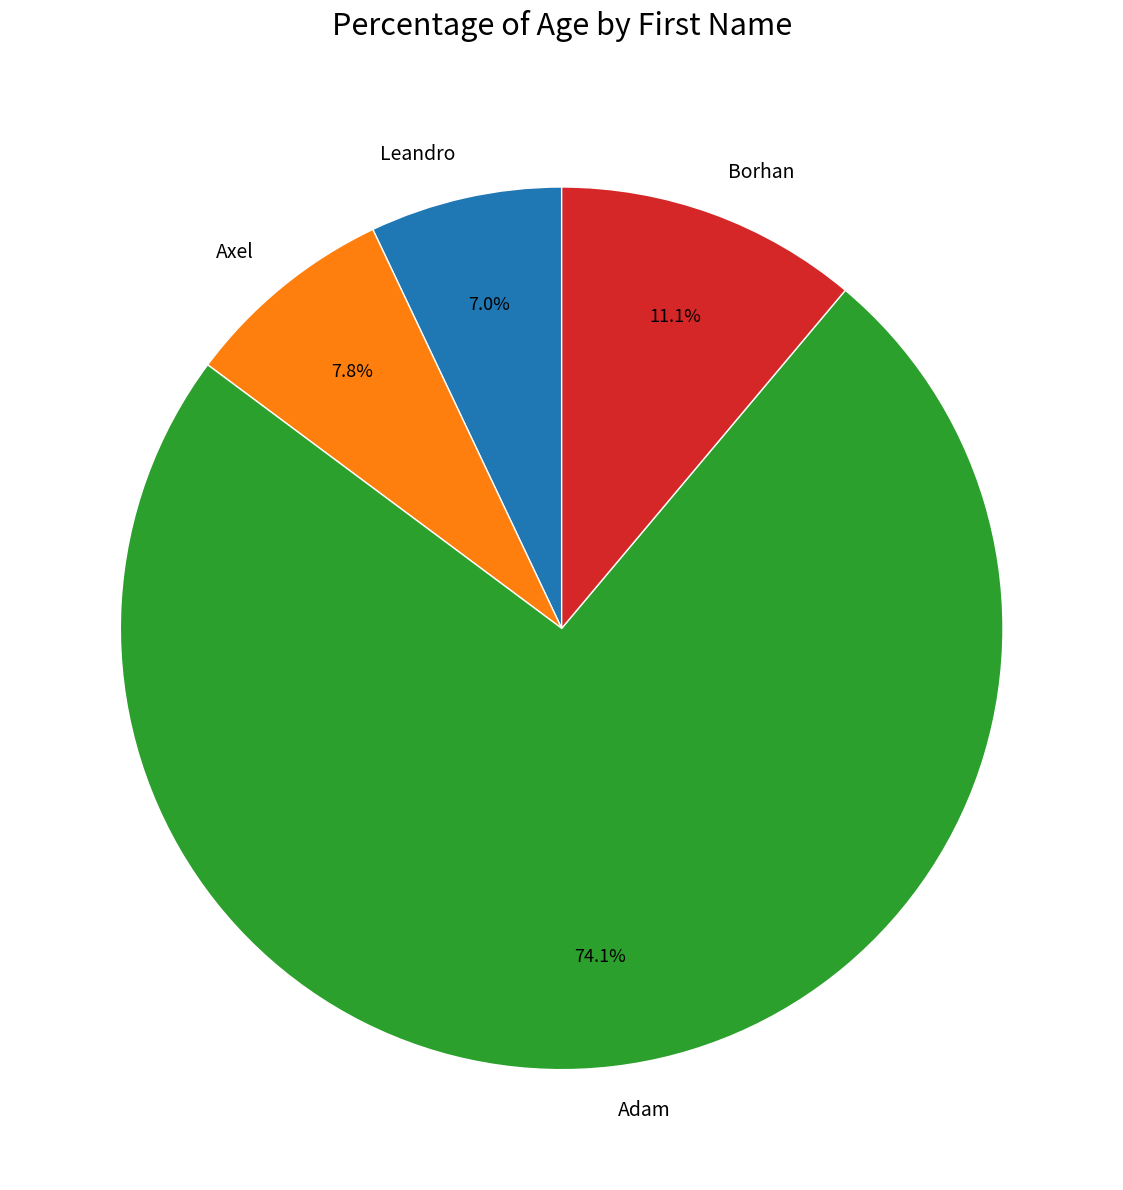

To the nearest percent, what is the difference between the Axel and Leandro slice percentages?

1%